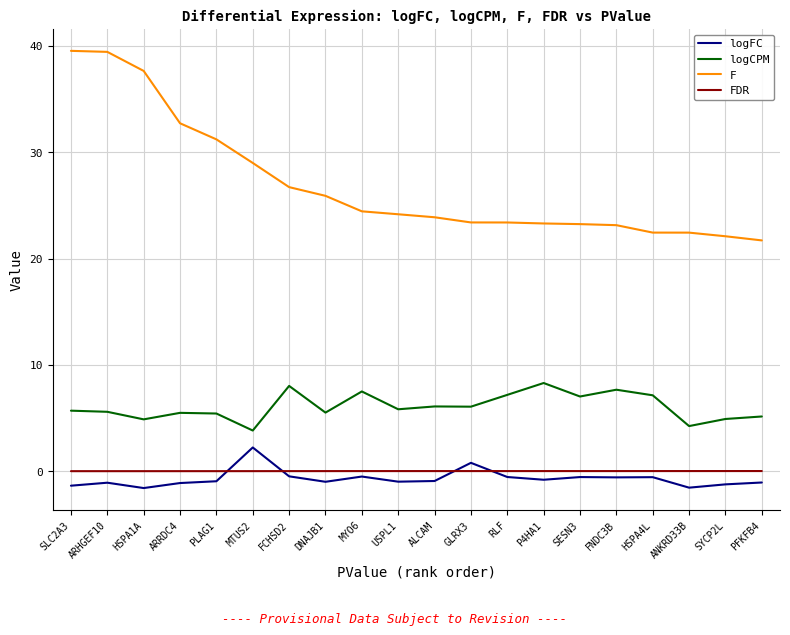

The value of F at ARHGEF10 is 11.0. True or false?

False